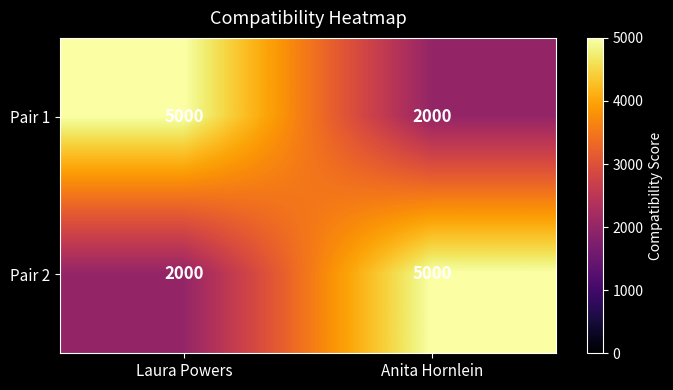

What is the total value across all series at Anita Hornlein?

7000